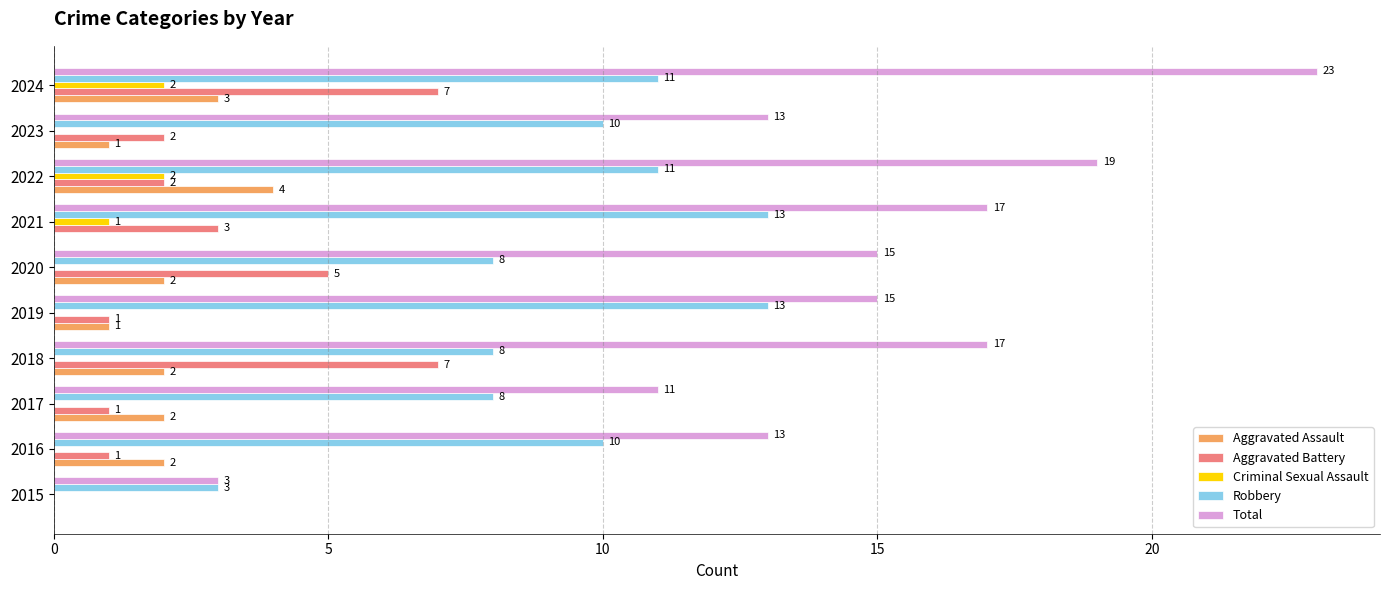

The Total series shows 11 at 2017. True or false?

True